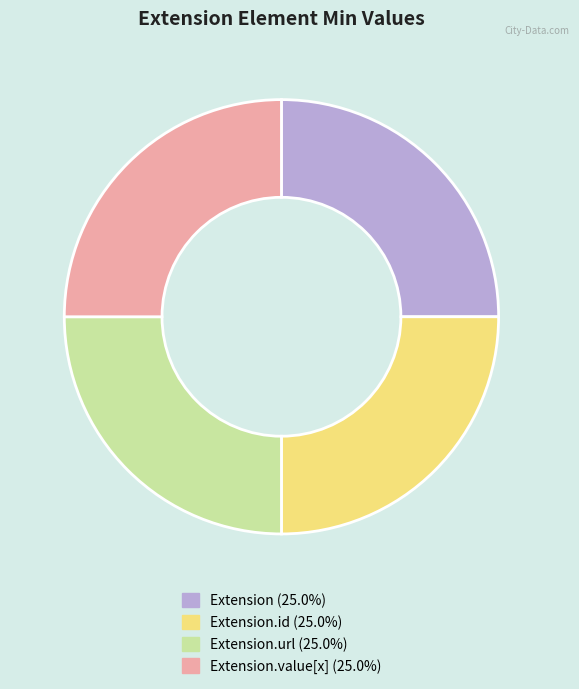

Is there a majority slice in this chart?

No